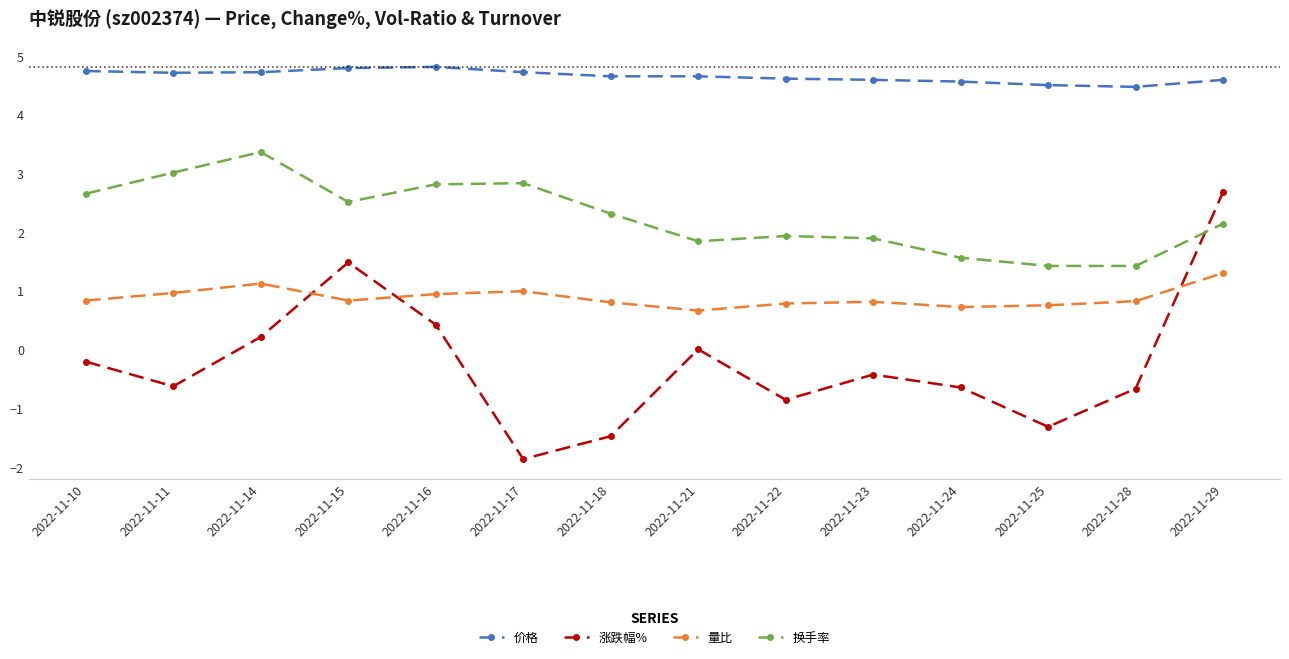

List the series in order of their peak value, lowest first.

量比, 涨跌幅%, 换手率, 价格